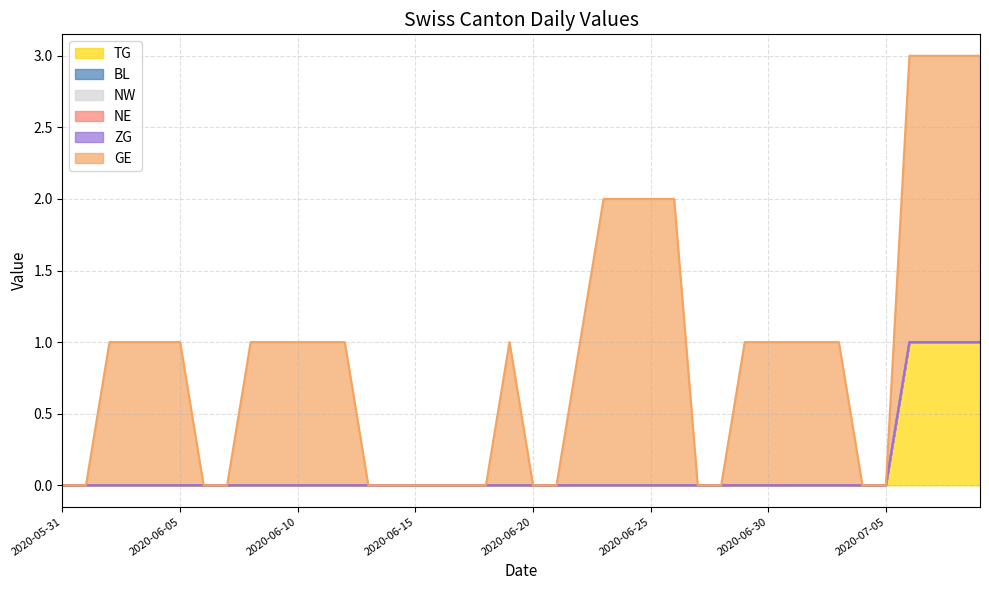

True or false: GE and BL cross at least once.

False